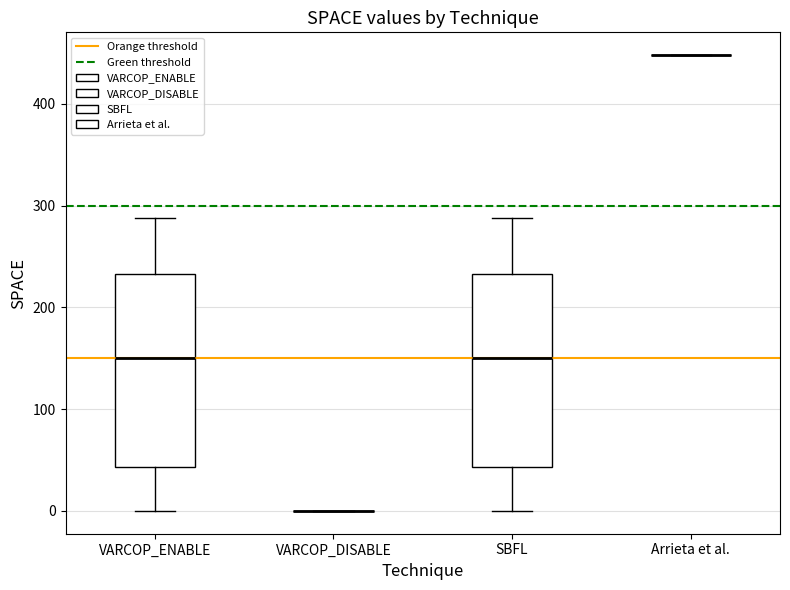

Reading left to right, transcribe this box plot: for each box, give where its median line is, the range the box spans, and where its two whiskers end, as read against the y-axis. The values are not printed on the chart, so give them approximately, as read against the axis.

VARCOP_ENABLE: median 150, box 40 to 230, whiskers 0 to 290
VARCOP_DISABLE: box collapsed to a line at 0, whiskers 0 to 0
SBFL: median 150, box 40 to 230, whiskers 0 to 290
Arrieta et al.: box collapsed to a line at 450, whiskers 450 to 450